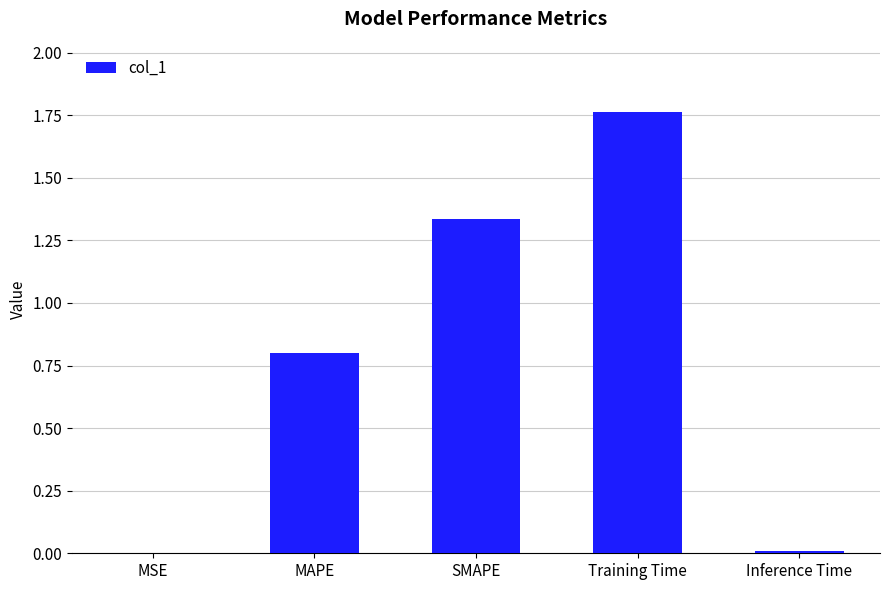

At which category does the chart reach its peak across all series?

Training Time